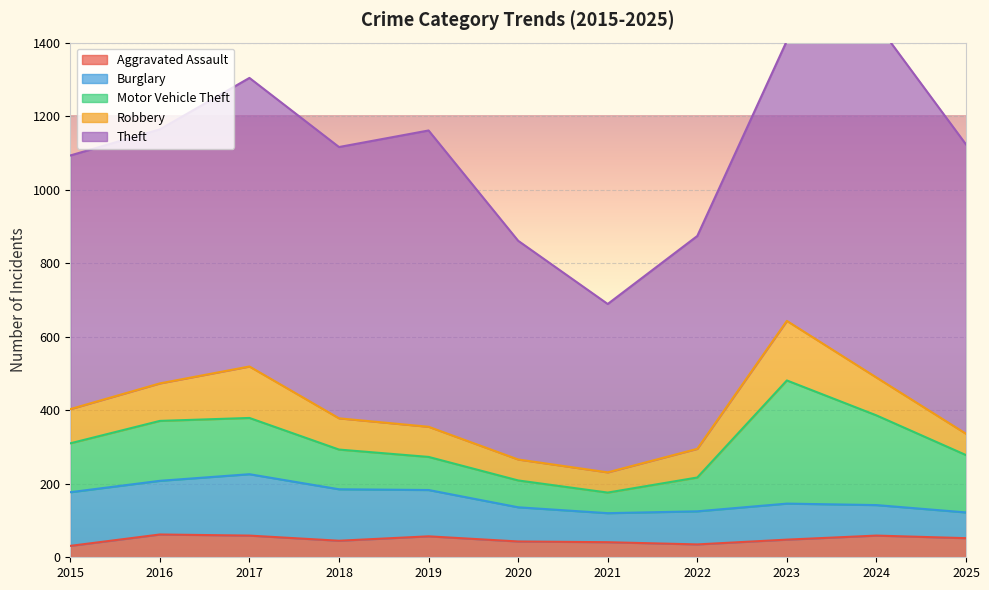

What is the difference between the maximum and minimum values in the Burglary series?

97